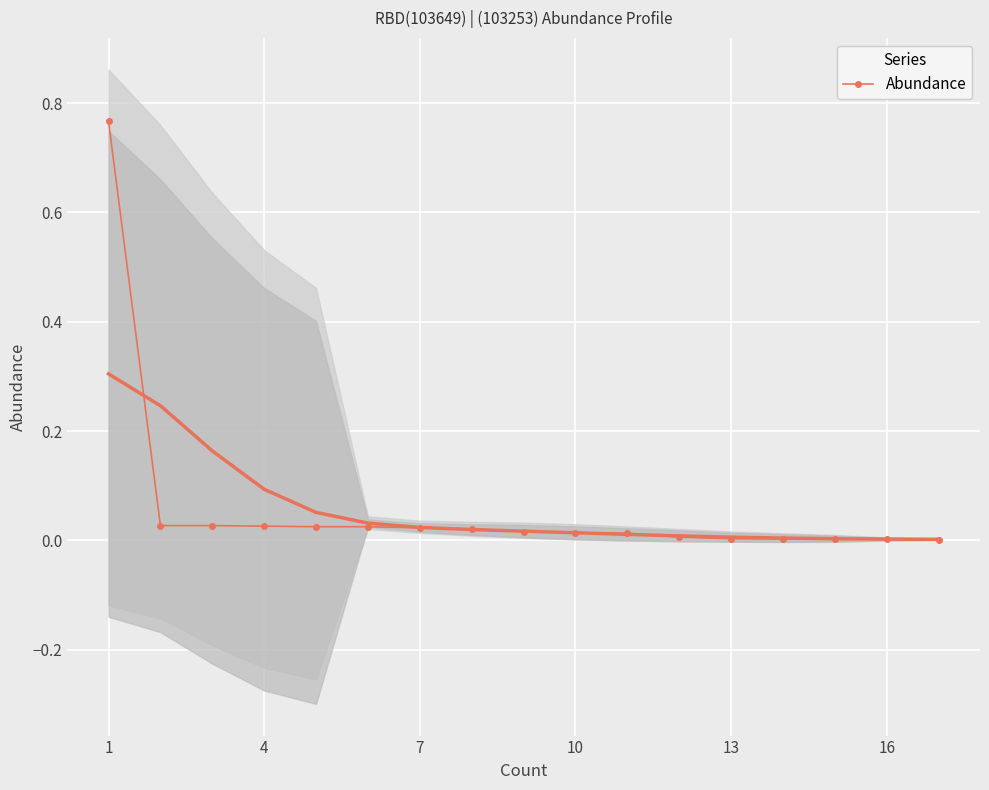

Is it true that the value at 1 is 1.1?

False